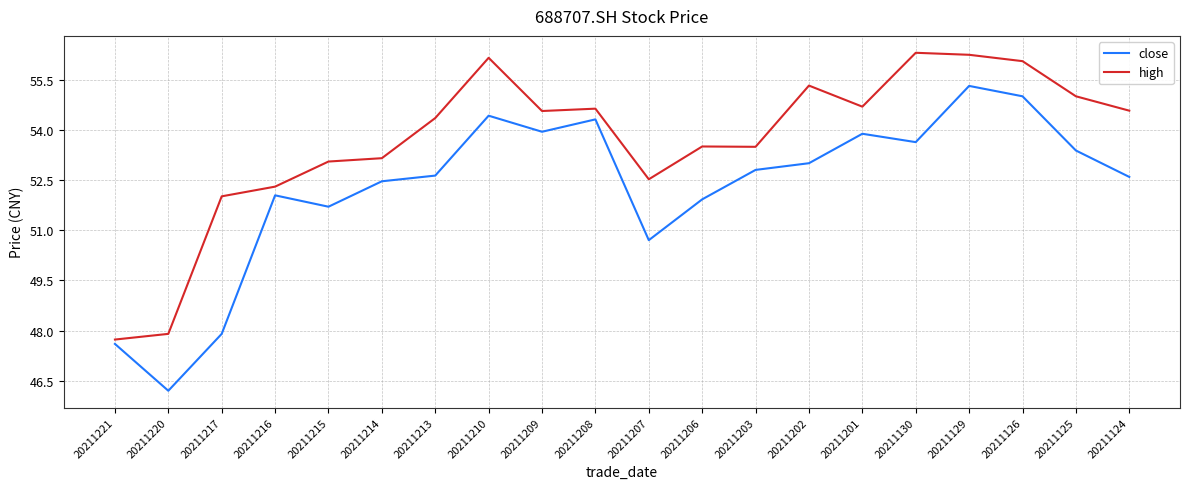

Is it true that high equals 53.0 at 20211215?

True